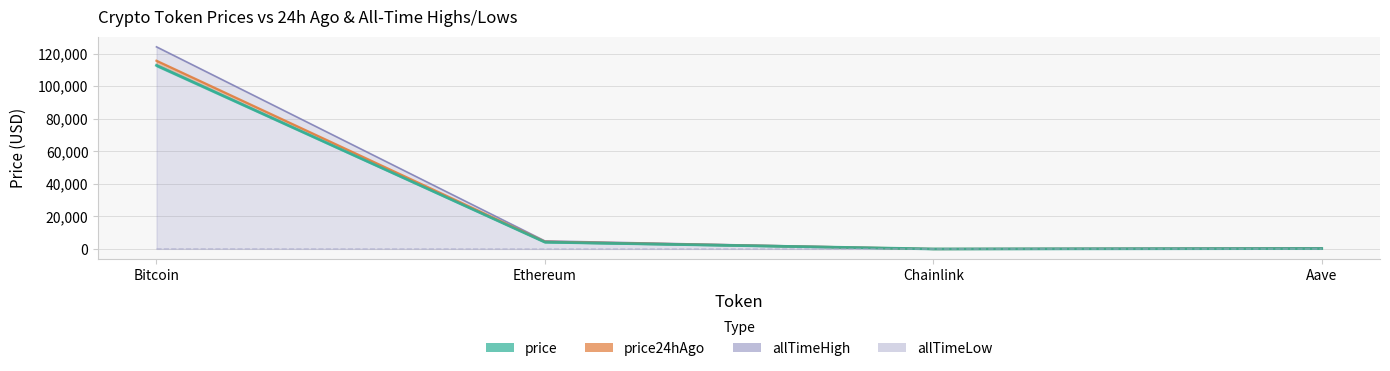

Which category has the lowest value across all series?

Chainlink